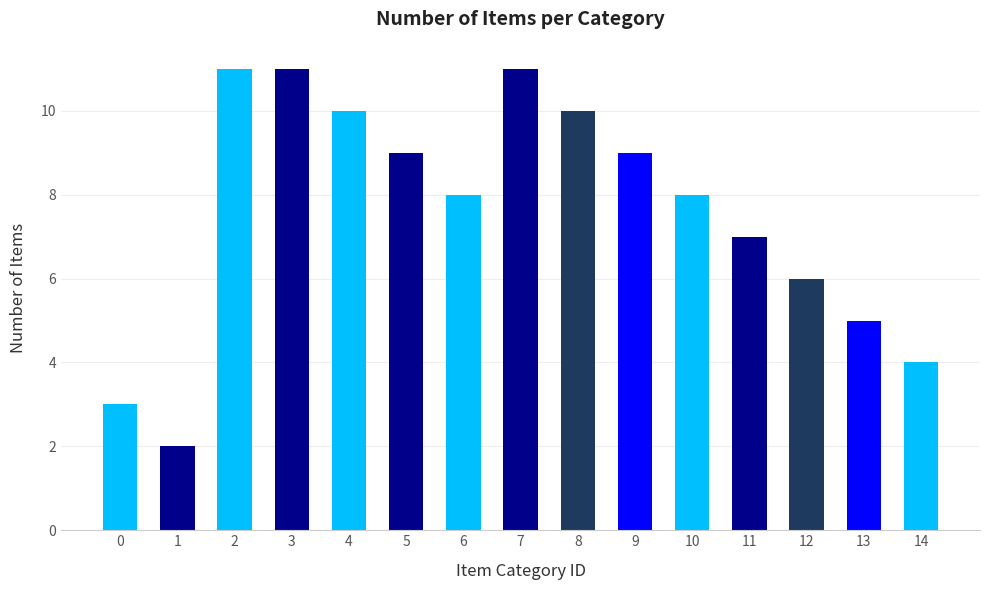

Which label corresponds to the smallest value in the chart?

1